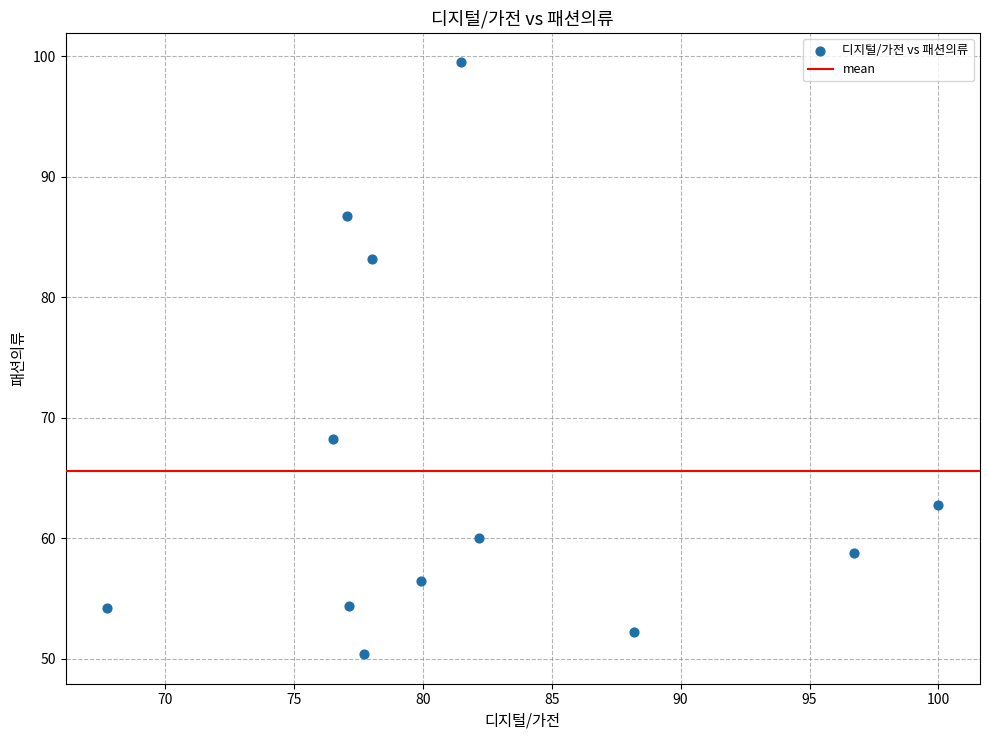

What is the average Y value?

65.6